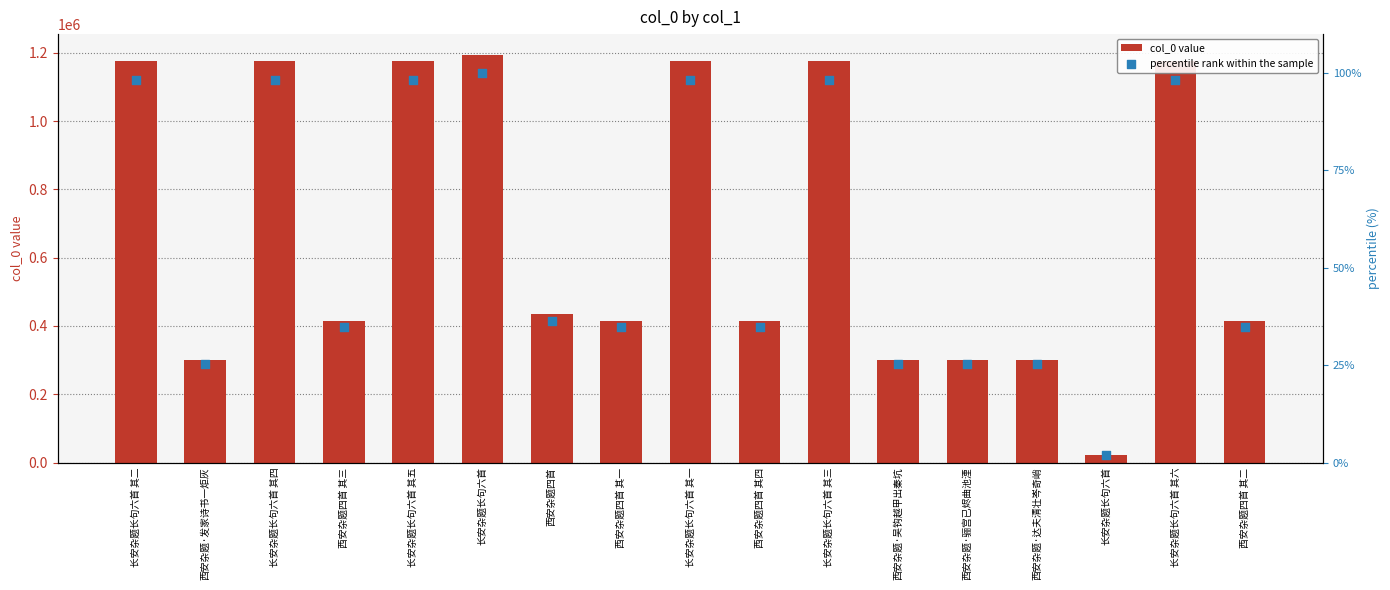

At how many categories does at least one series exceed 1012363?

7